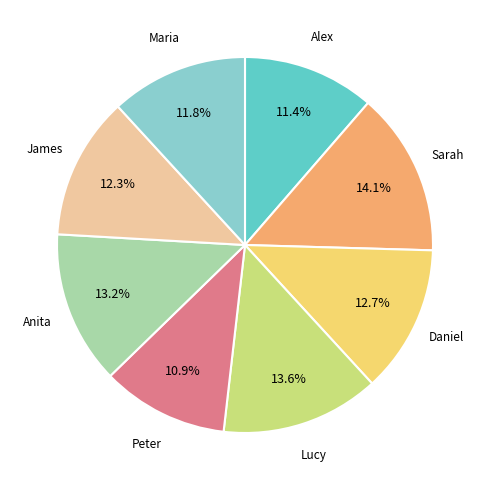

Is it true that Lucy is 14% of the pie?

True